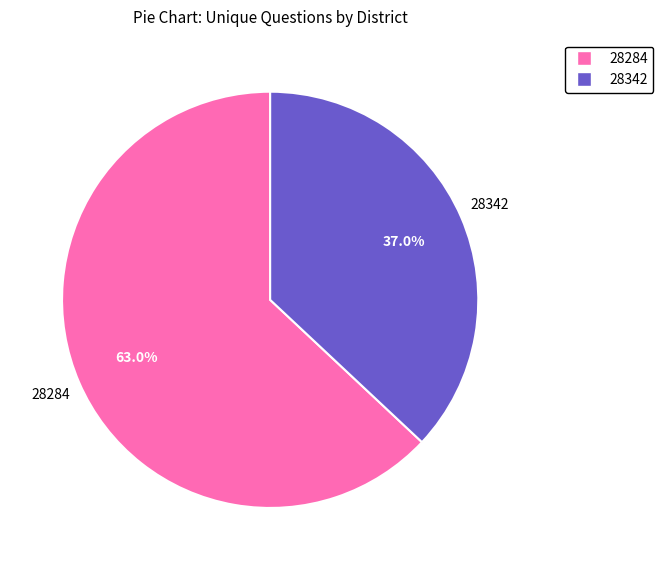

How many slices are in this pie chart?

2